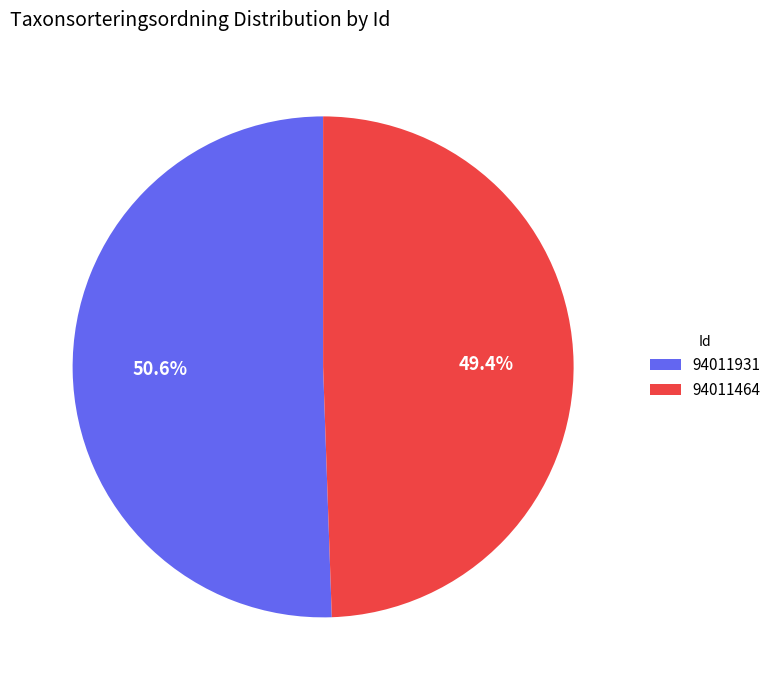

To the nearest percent, what portion does 94011931 represent?

51%